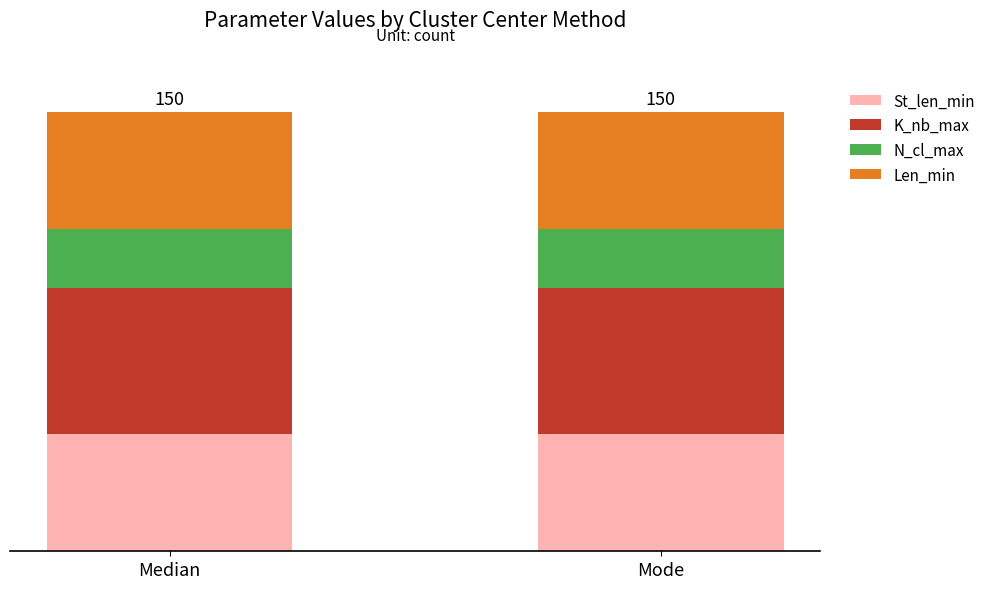

At how many categories does at least one series exceed 46?

2